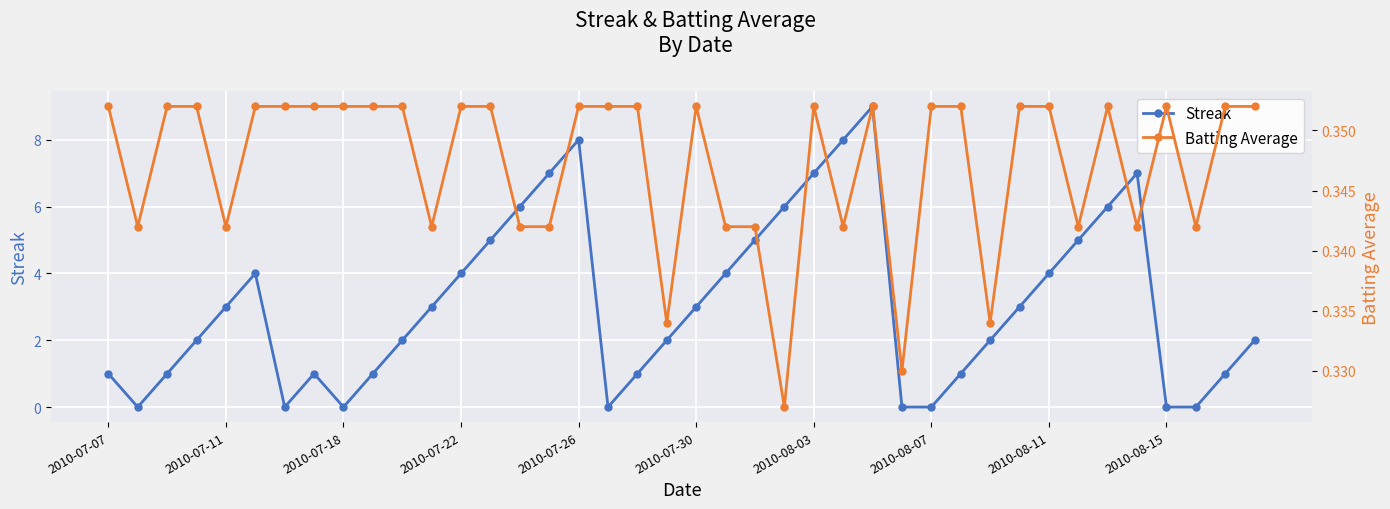

True or false: Streak has more than 0 points higher than both neighbors.

True